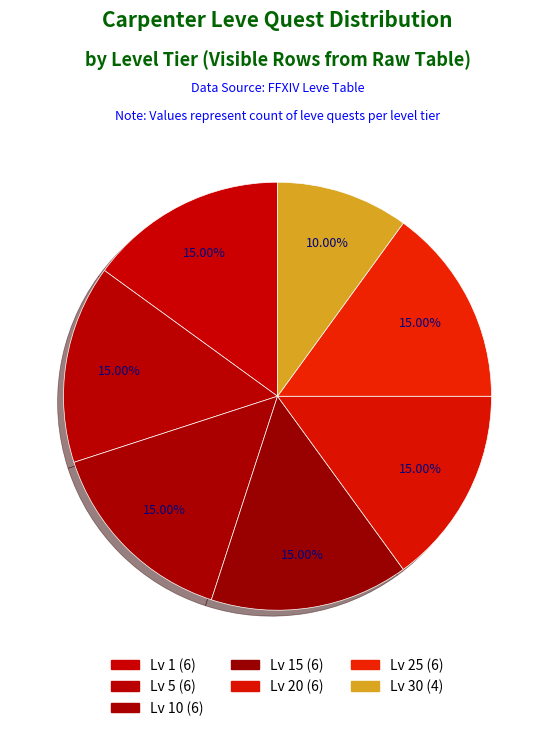

How many segments does this pie chart have?

7